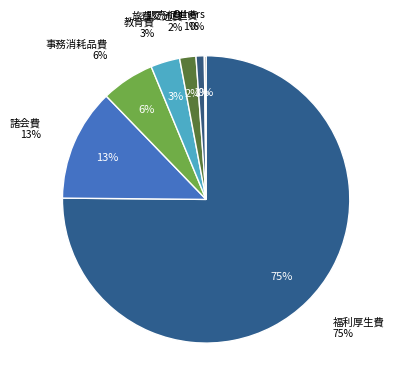

To the nearest percent, what portion does 福利厚生費 represent?

75%